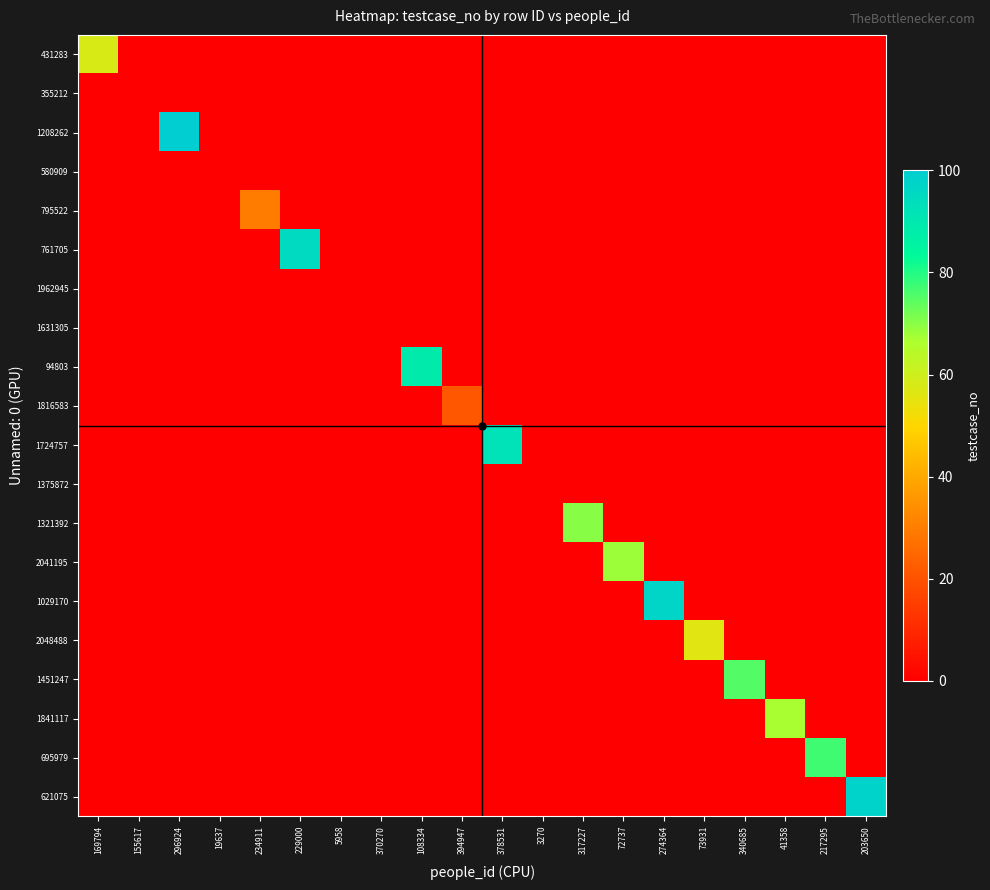

Which series changed the most between 3270 and 203650?

621075